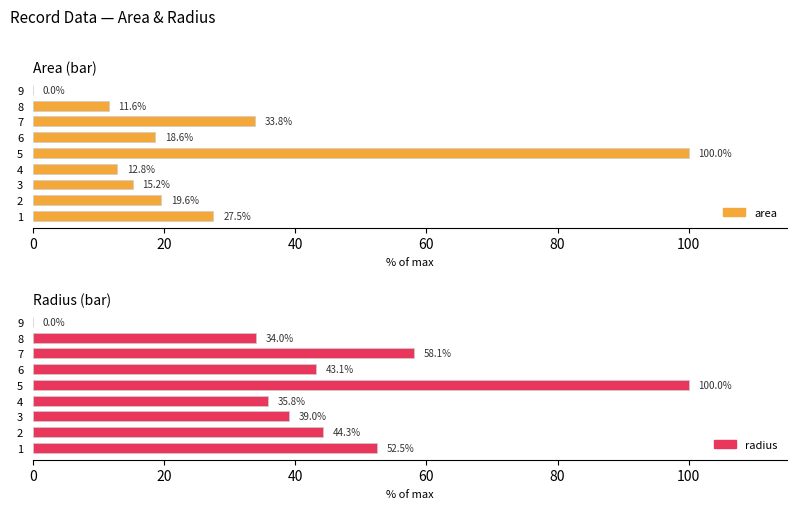

Reading left to right, extract all data points from this chart.

area: 27.5	19.6	15.2	12.8	100.0	18.6	33.8	11.6	0.0
radius: 52.5	44.3	39.0	35.8	100.0	43.1	58.1	34.0	0.0